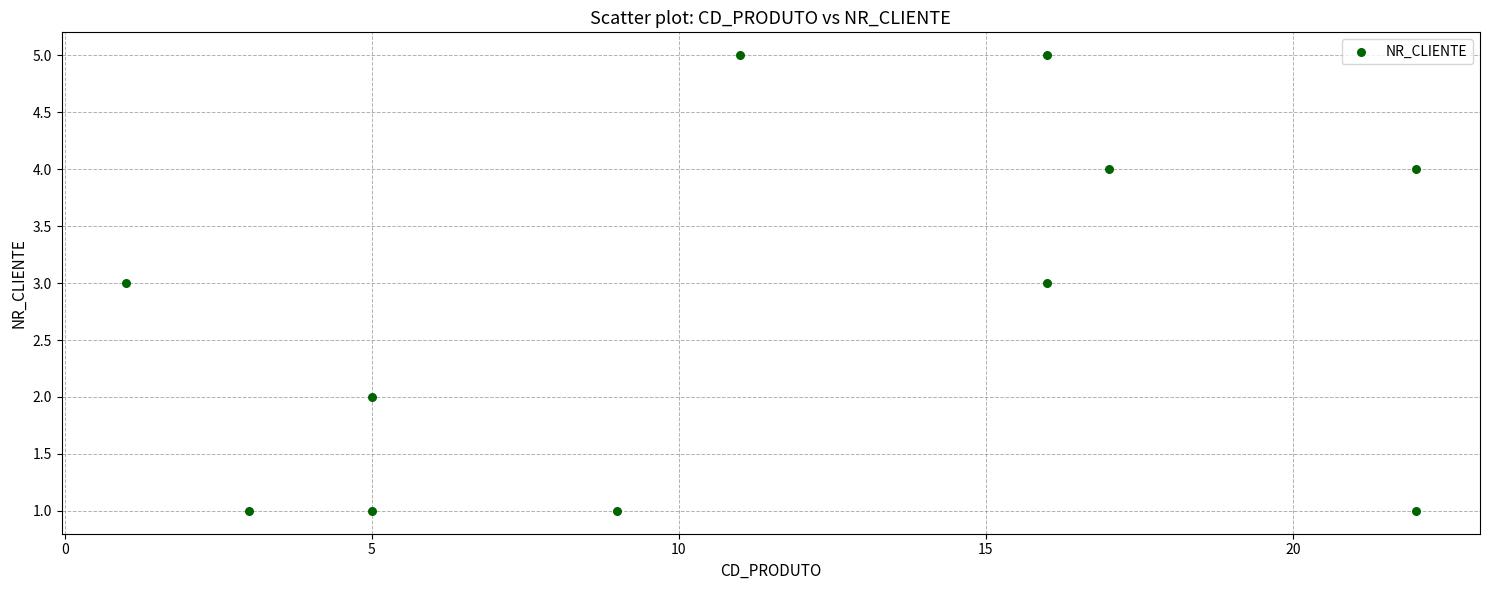

What is the average X value?

12